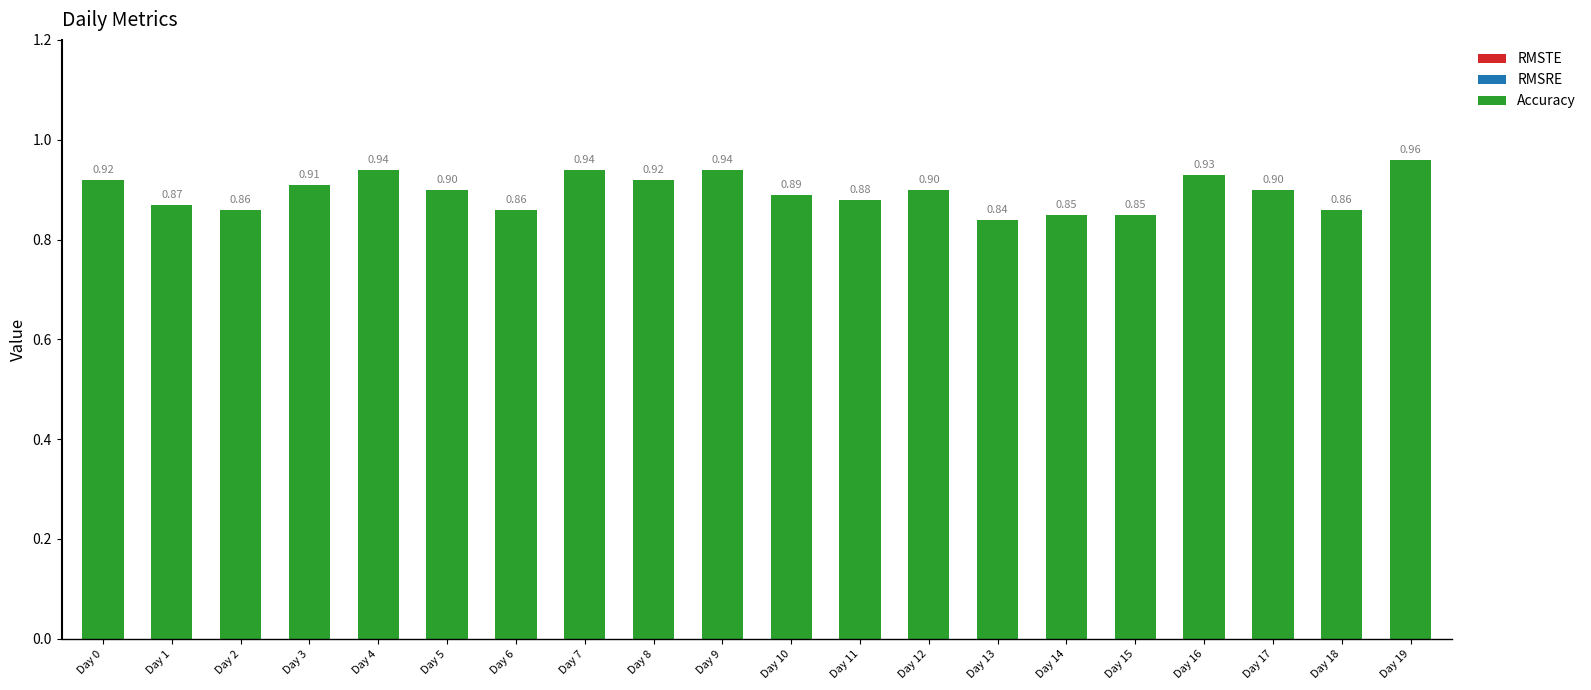

What is the change in value from Day 10 to Day 19?

+0.1